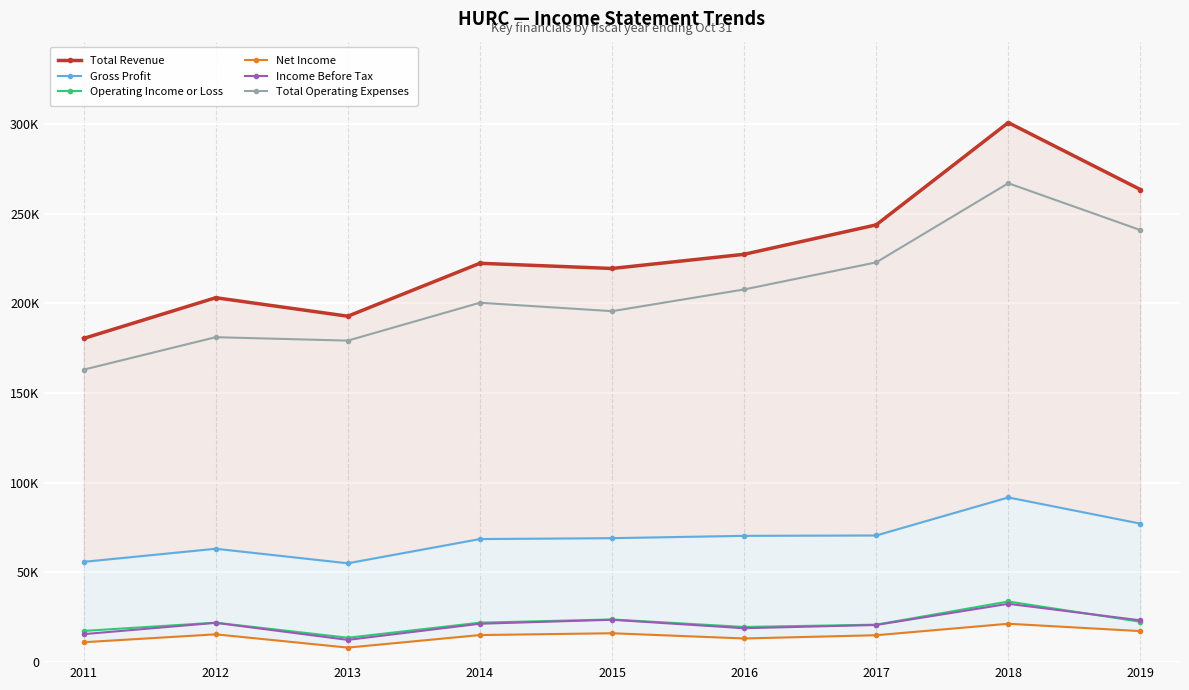

Where is the first local minimum for Income Before Tax?

2013